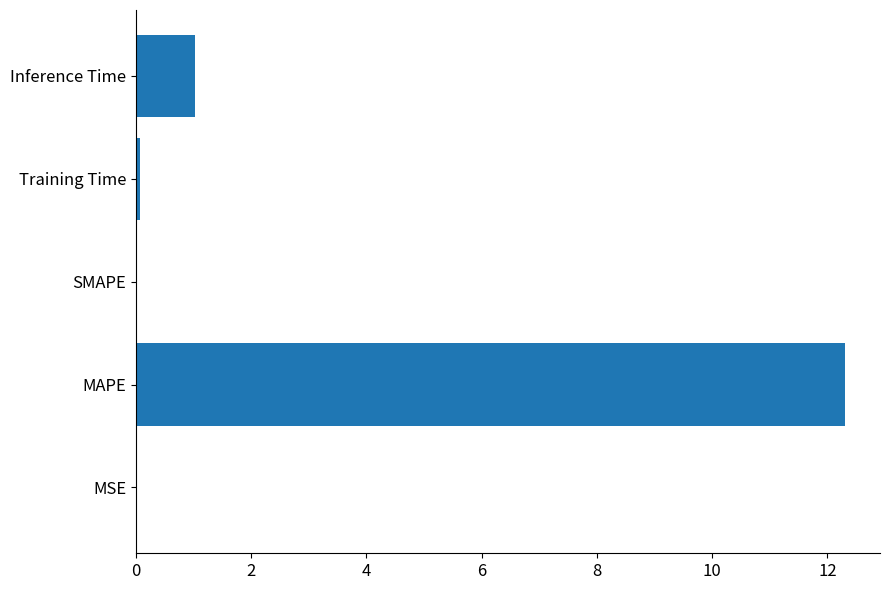

Is it true that the value at MAPE is 18.9?

False